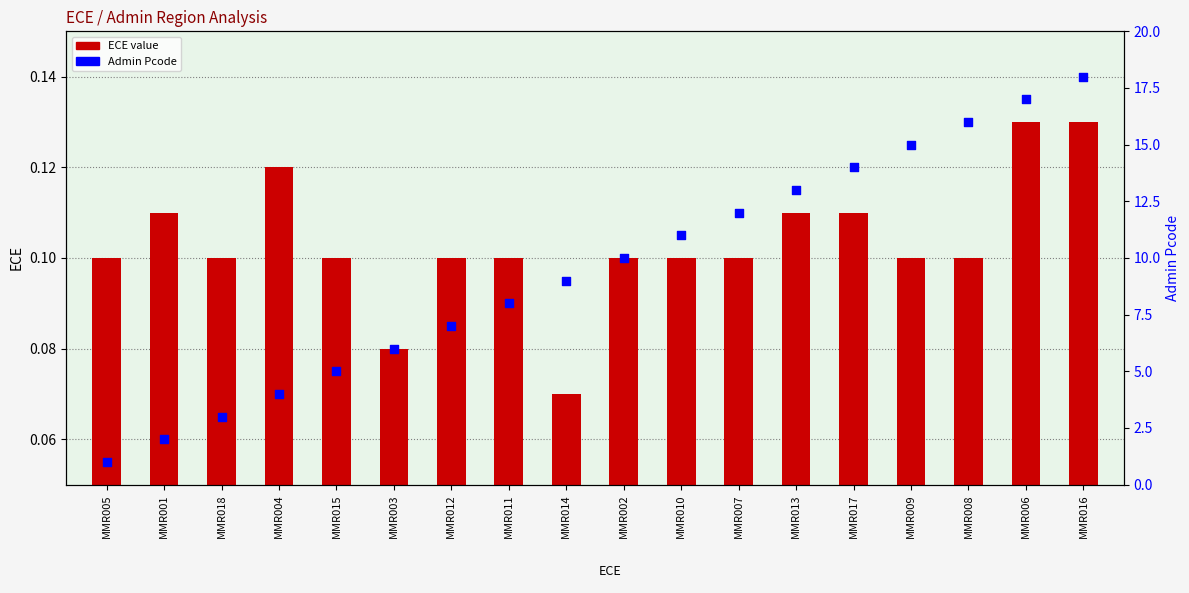

Is the value of ECE at MMR007 greater than the value of Admin Pcode at MMR018?

No